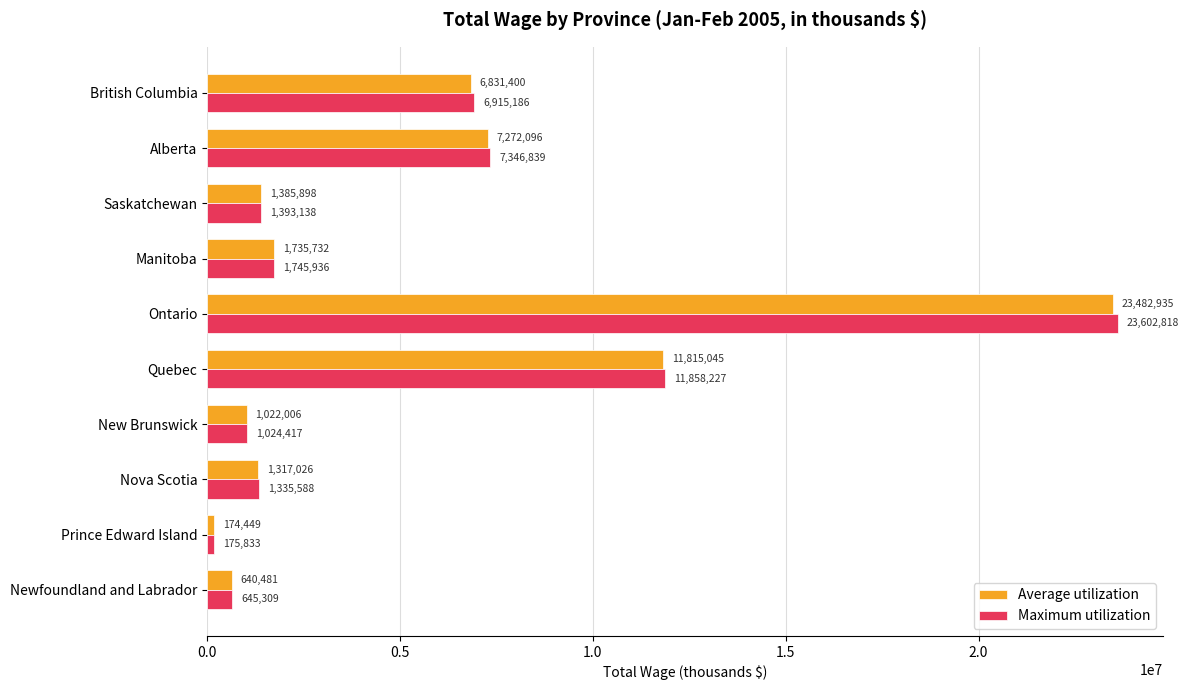

Rank the categories by Average utilization value from highest to lowest.

Ontario, Quebec, Alberta, British Columbia, Manitoba, Saskatchewan, Nova Scotia, New Brunswick, Newfoundland and Labrador, Prince Edward Island